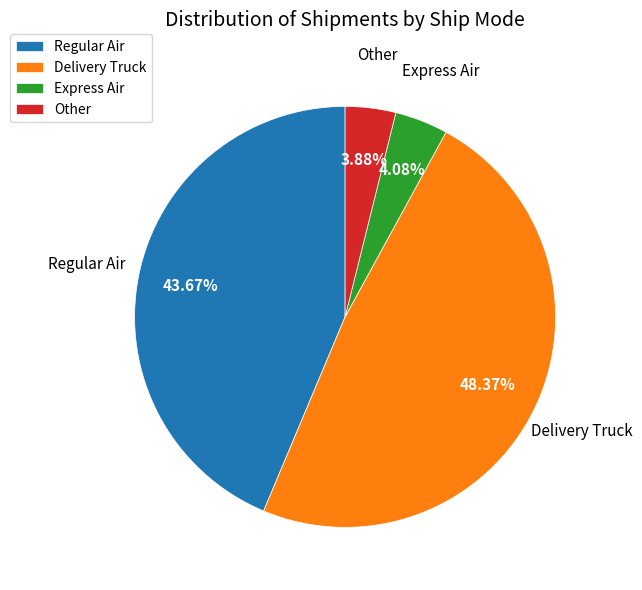

Which slice is the largest?

Delivery Truck